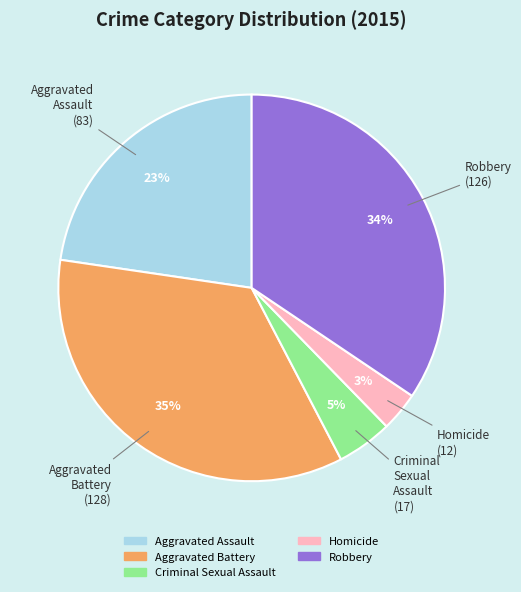

Does any single category account for the majority?

No